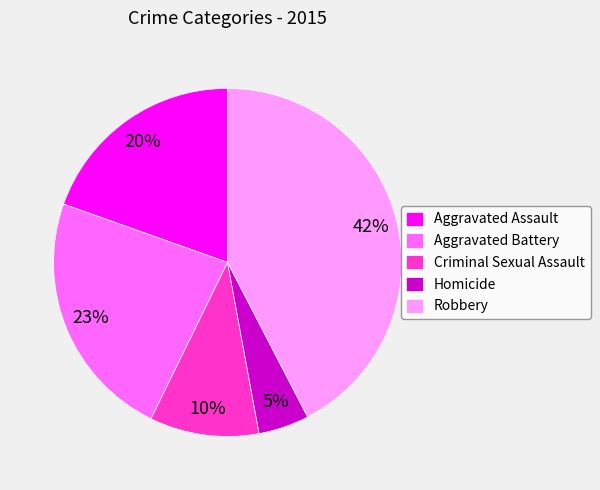

How many segments does this pie chart have?

5